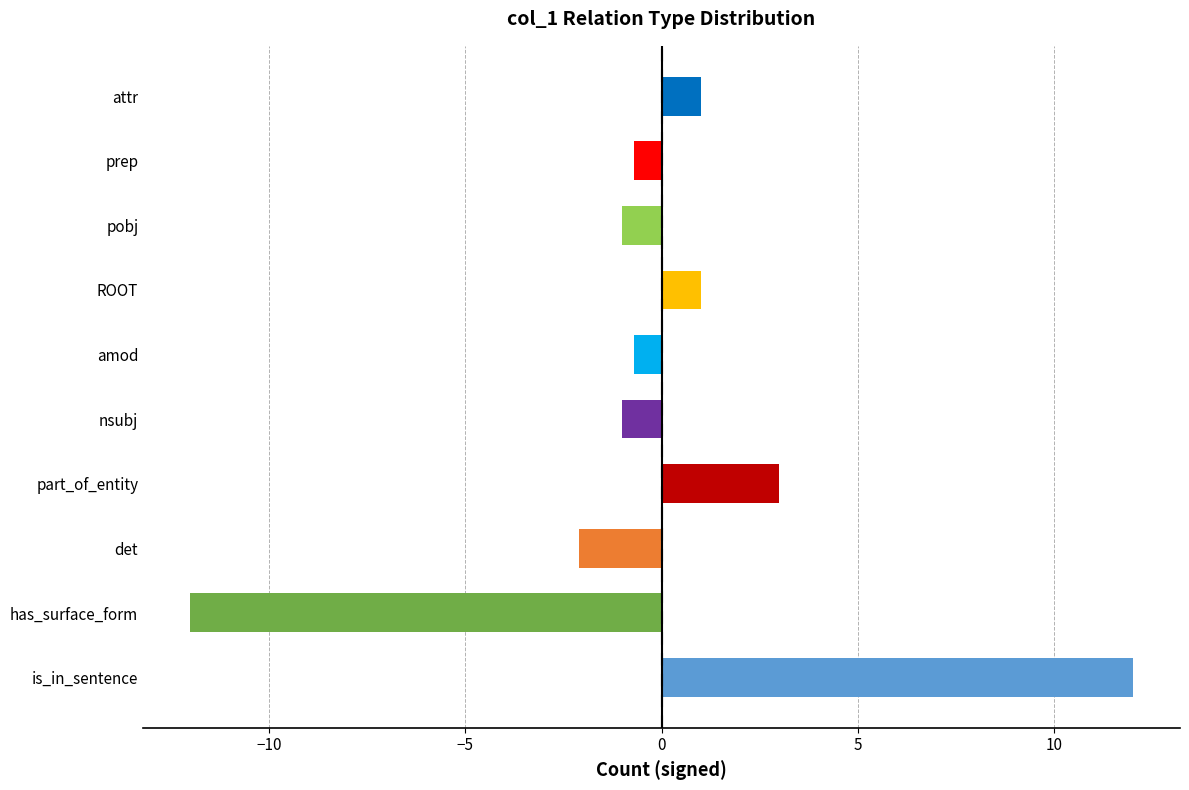

What is the change in value from nsubj to amod?

+0.3